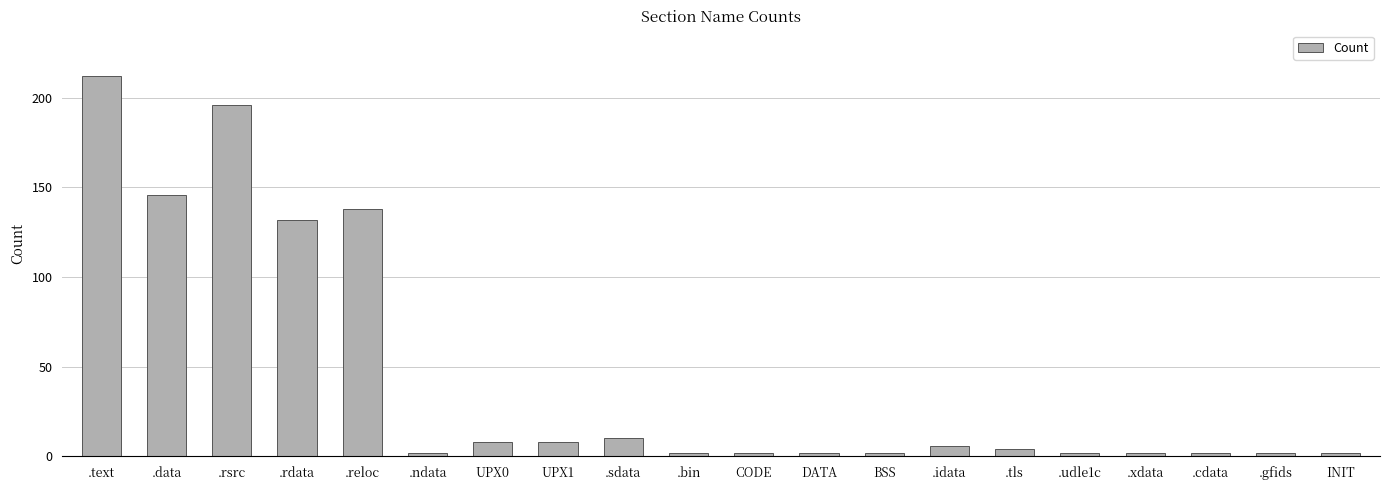

What is the difference between the maximum and minimum values?

210